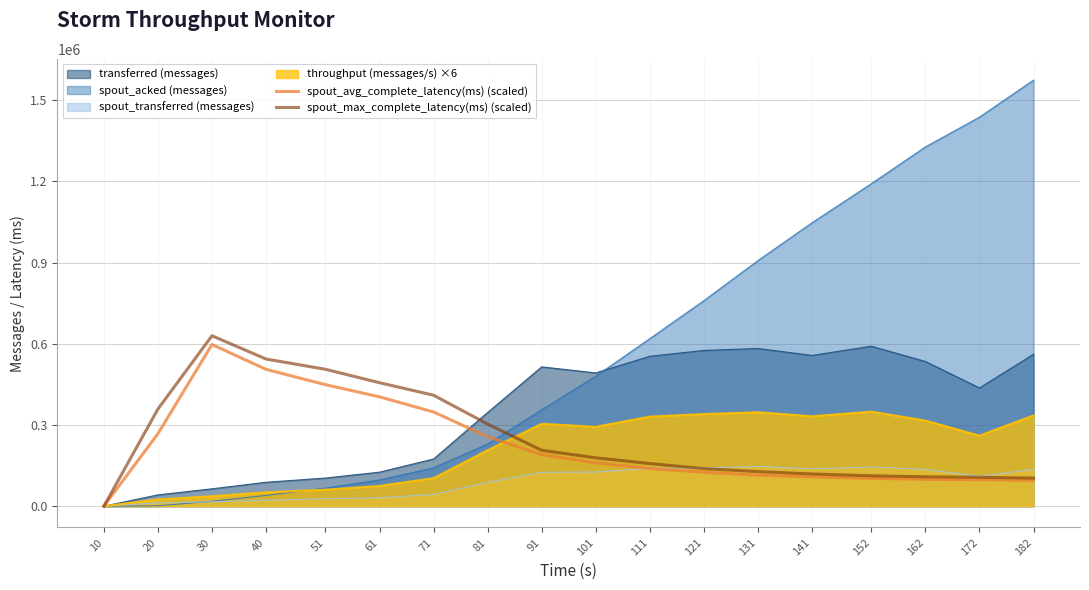

Is it true that spout_avg_complete_latency(ms) (scaled) equals 29941.8 at 141?

False